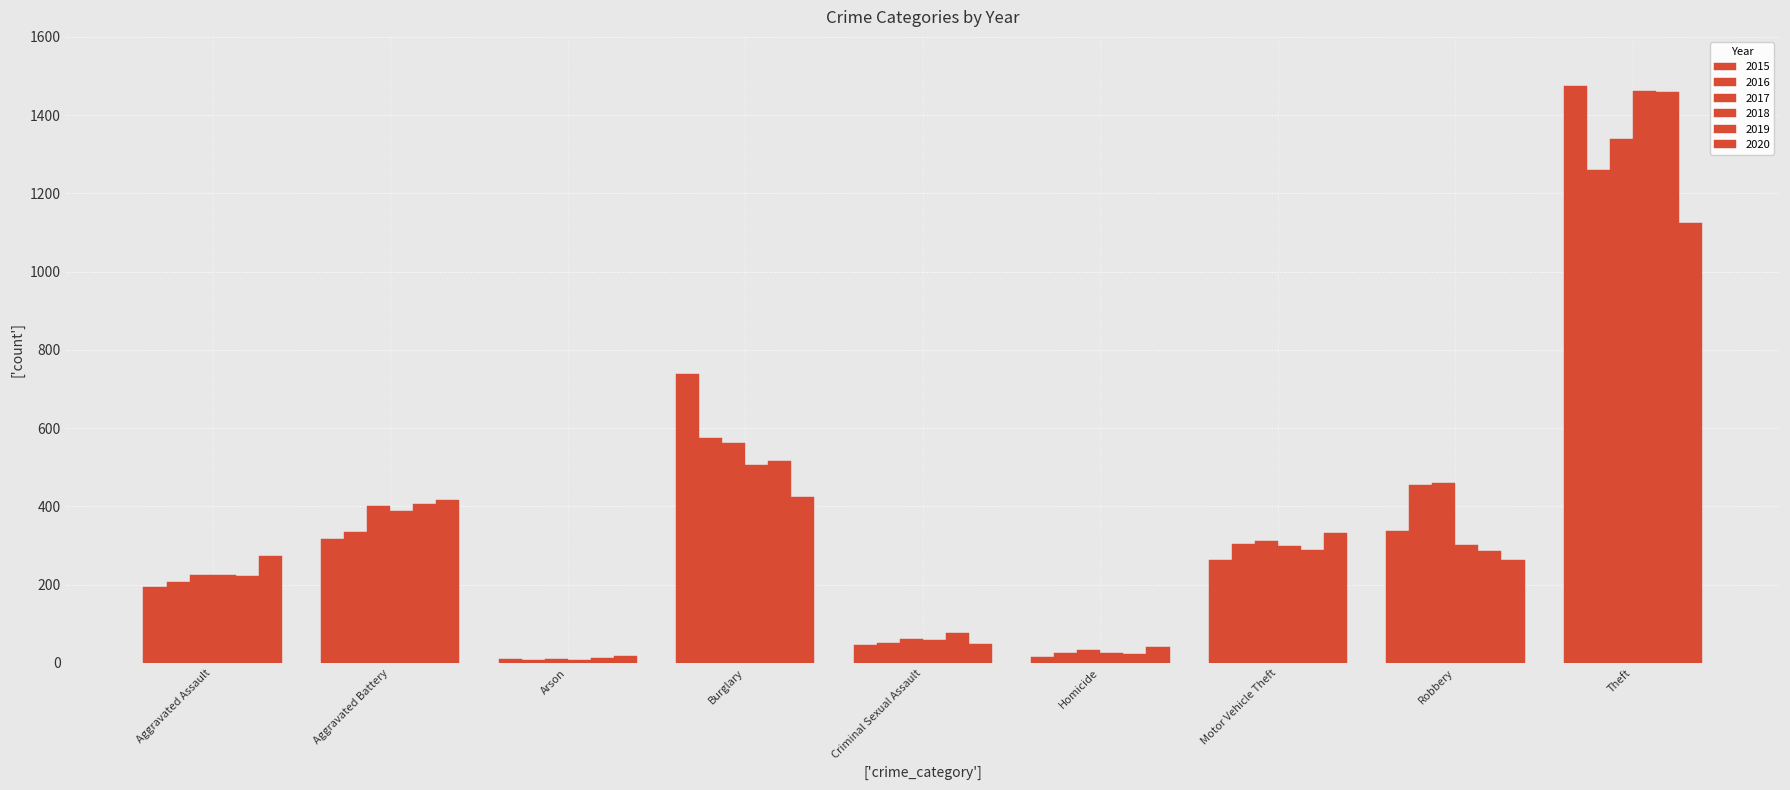

Rank the series by their maximum value, from lowest to highest.

2020, 2016, 2017, 2019, 2018, 2015